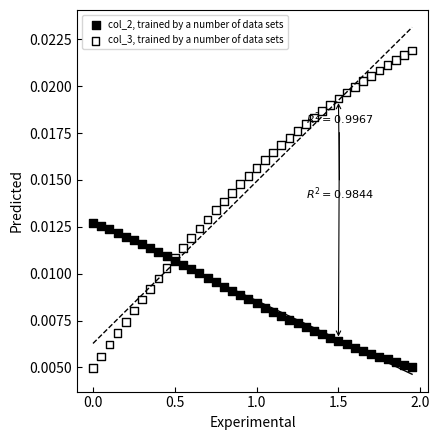

Which series has the widest spread of Y values?

col_3, trained by a number of data sets